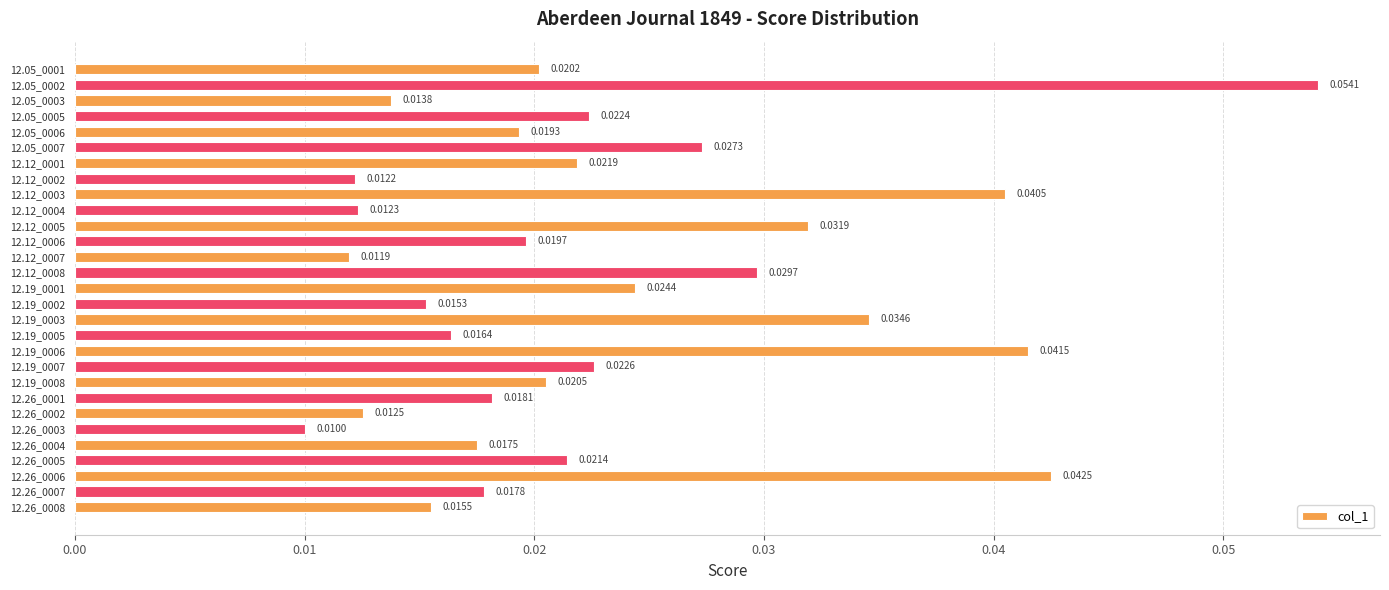

Rank the categories by value from lowest to highest.

12.26_0003, 12.12_0007, 12.12_0002, 12.12_0004, 12.26_0002, 12.05_0003, 12.19_0002, 12.26_0008, 12.19_0005, 12.26_0004, 12.26_0007, 12.26_0001, 12.05_0006, 12.12_0006, 12.05_0001, 12.19_0008, 12.26_0005, 12.12_0001, 12.05_0005, 12.19_0007, 12.19_0001, 12.05_0007, 12.12_0008, 12.12_0005, 12.19_0003, 12.12_0003, 12.19_0006, 12.26_0006, 12.05_0002